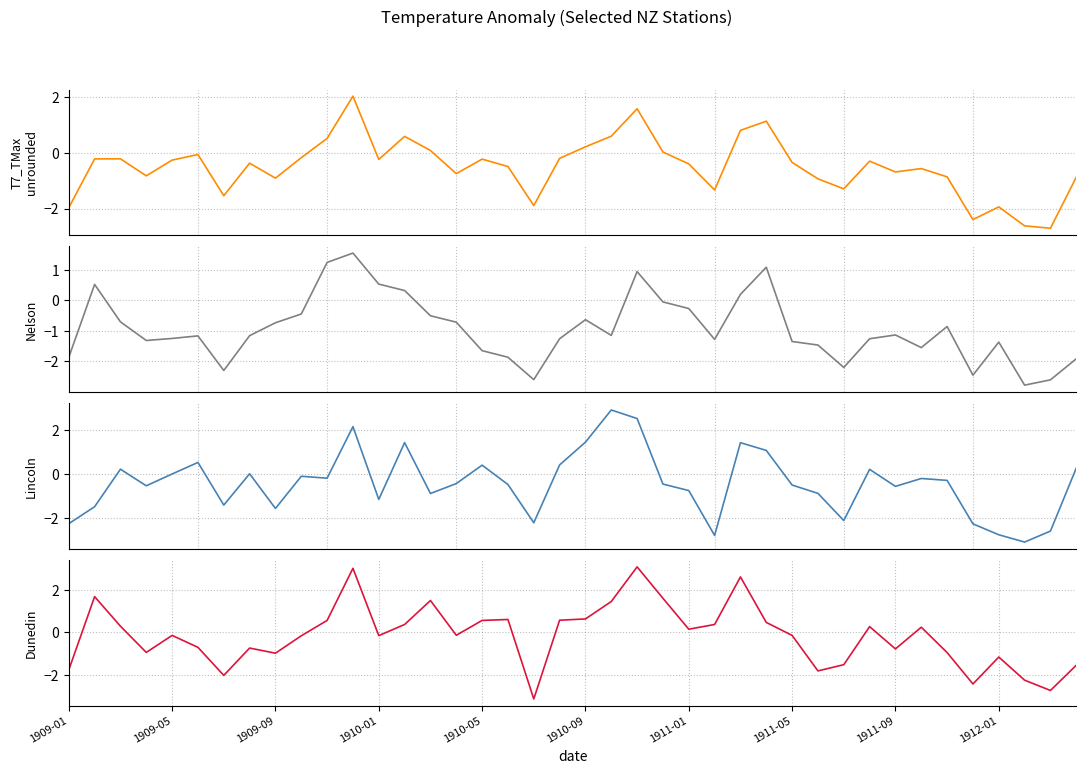

List the series in order of their peak value, highest first.

Dunedin, Lincoln, T7_TMax_unrounded, Nelson